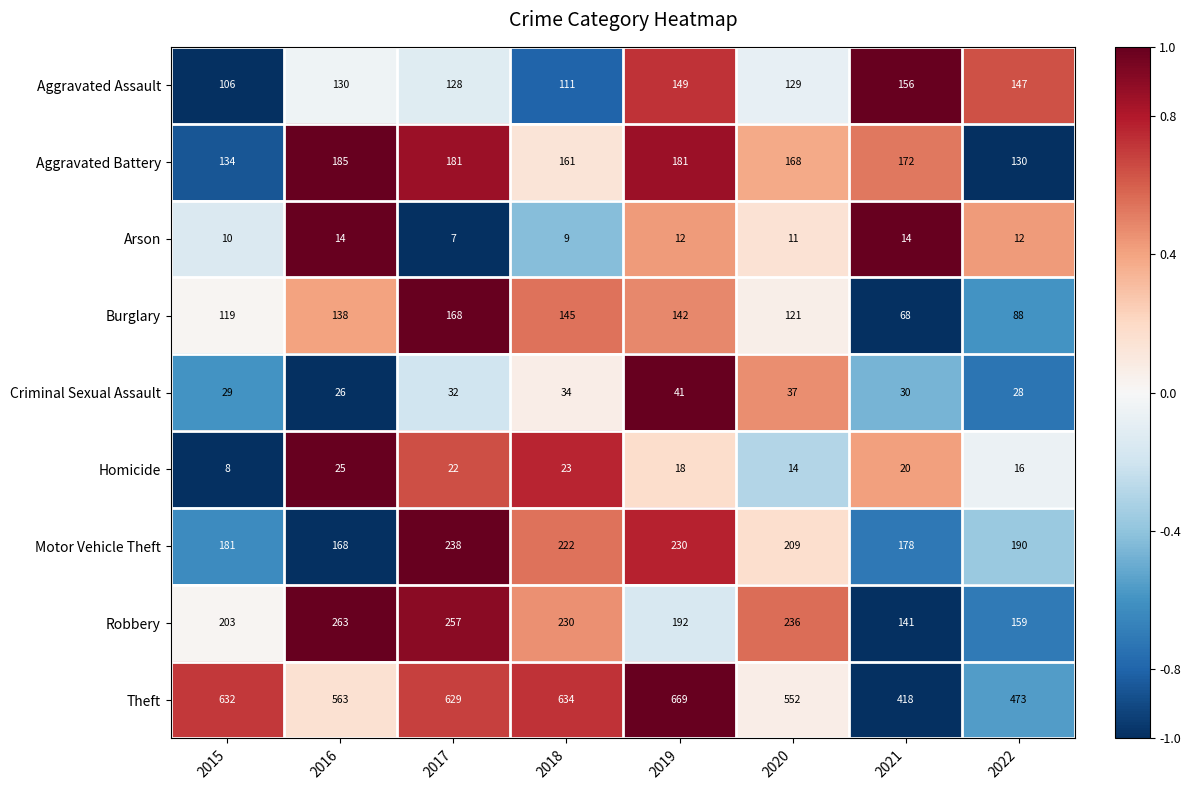

At 2019, list the series in order from largest to smallest.

Theft, Motor Vehicle Theft, Robbery, Aggravated Battery, Aggravated Assault, Burglary, Criminal Sexual Assault, Homicide, Arson